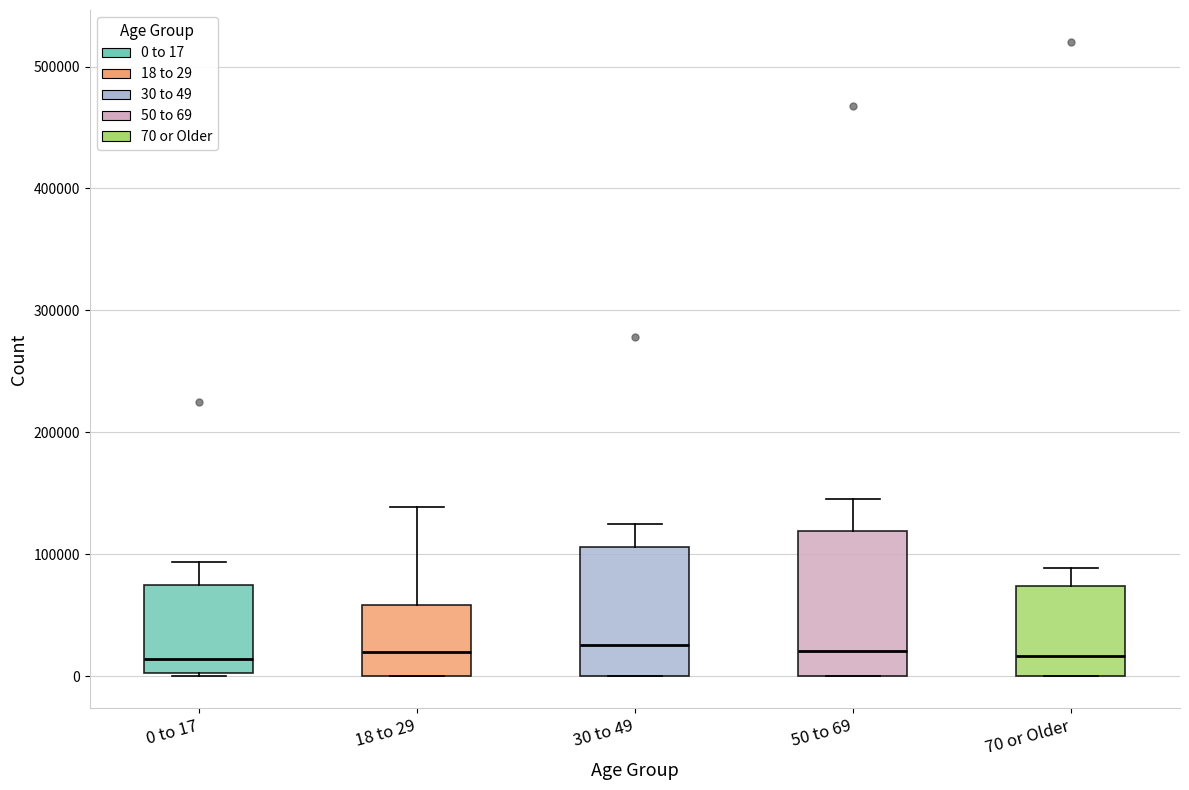

Reading left to right, read every box against the y-axis: the position of its median line, the range the box covers, and the ends of its whiskers. The values are not printed on the chart, so give them approximately, as read against the axis.

0 to 17: median 10000, box 0 to 70000, whiskers 0 (just below the box's lower edge) to 90000
18 to 29: median 20000, box 0 to 60000, whiskers 0 to 140000
30 to 49: median 30000, box 0 to 110000, whiskers 0 to 120000
50 to 69: median 20000, box 0 to 120000, whiskers 0 to 150000
70 or Older: median 20000, box 0 to 70000, whiskers 0 to 90000